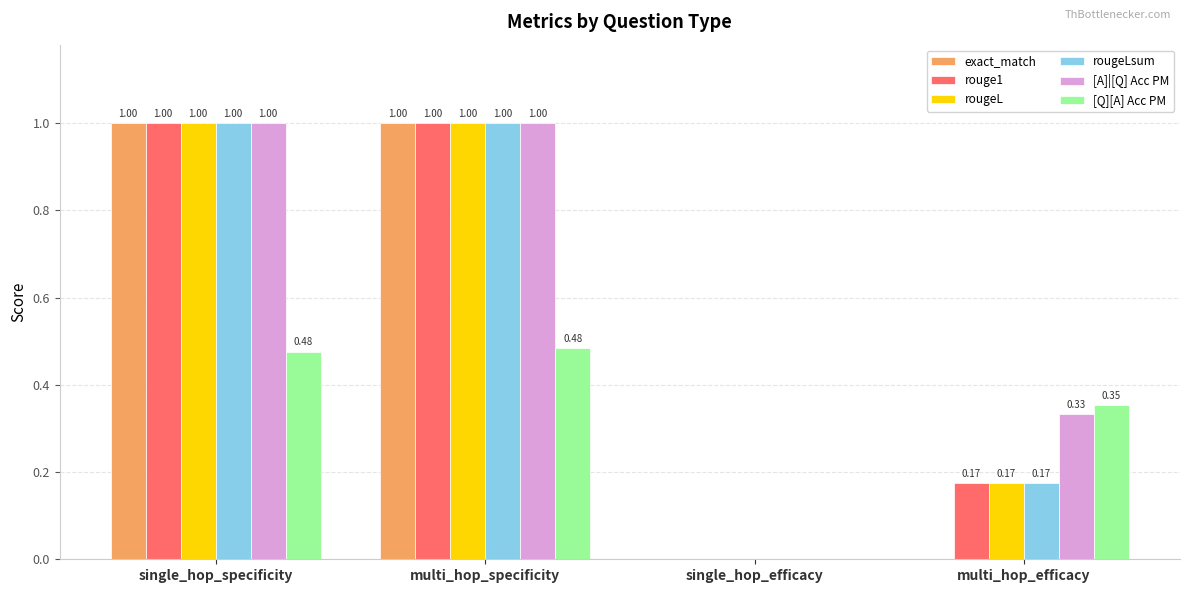

What is the difference between the [A]|[Q] Acc PM values at multi_hop_efficacy and single_hop_specificity?

0.7